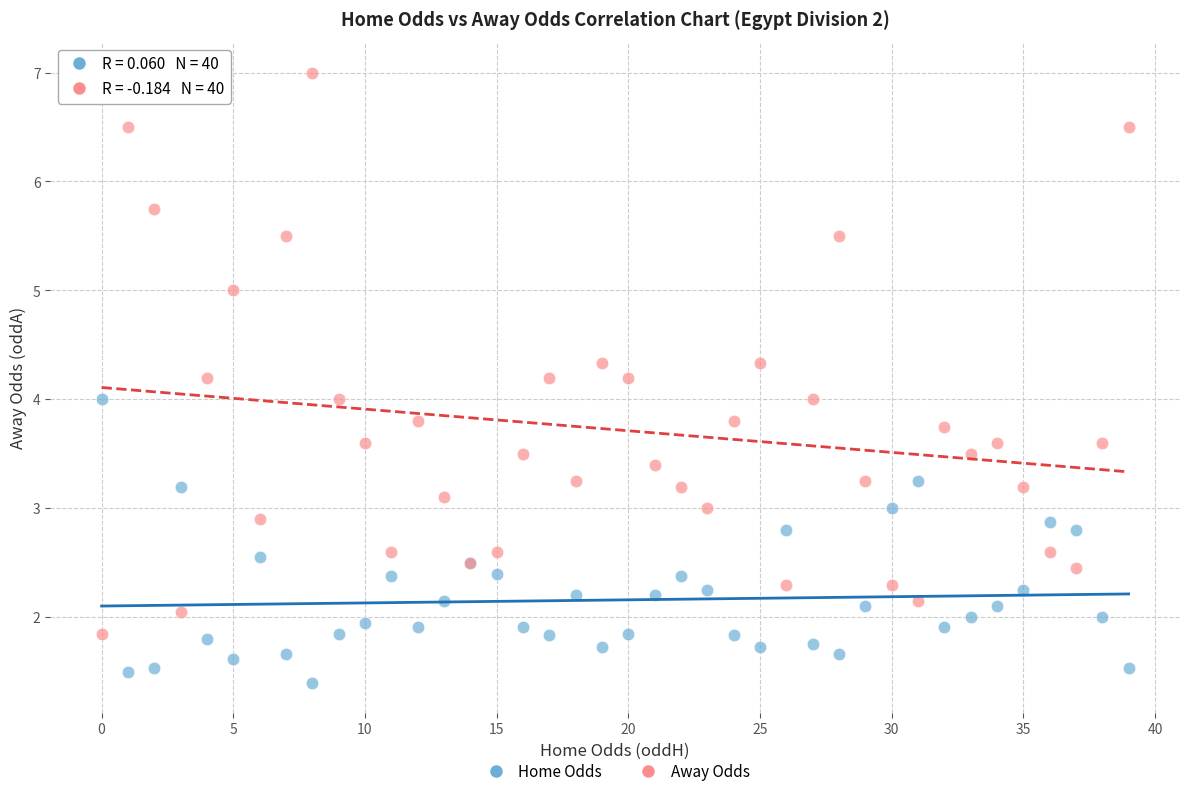

Which series contains the lowest Y value?

Home Odds